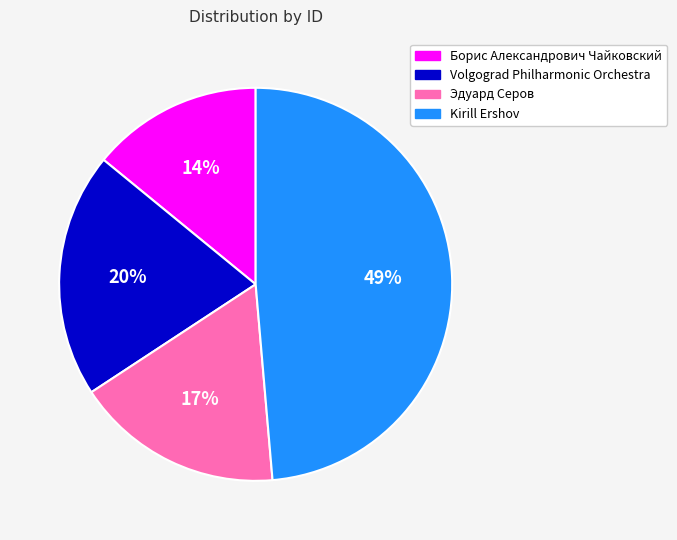

Rank the categories by value from lowest to highest.

Борис Александрович Чайковский, Эдуард Серов, Volgograd Philharmonic Orchestra, Kirill Ershov